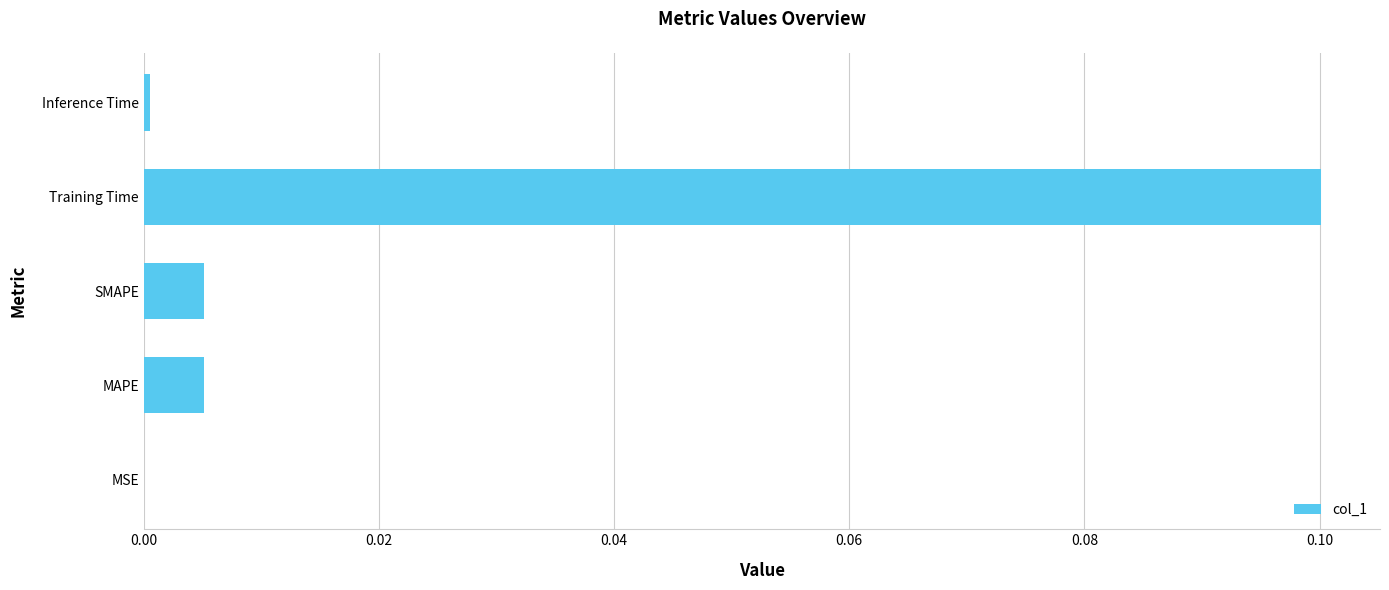

The value at Training Time is 0.2. True or false?

False